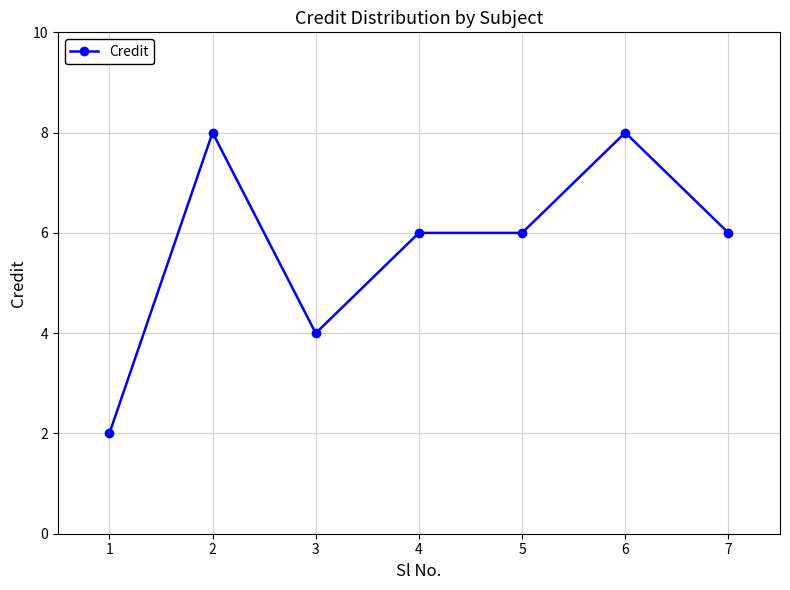

The value at 3 is 2. True or false?

False